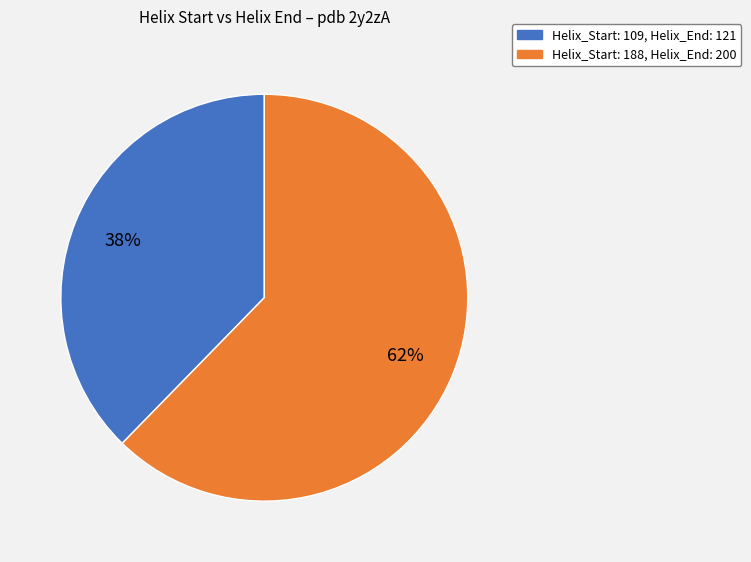

Count the number of slices in the pie.

2